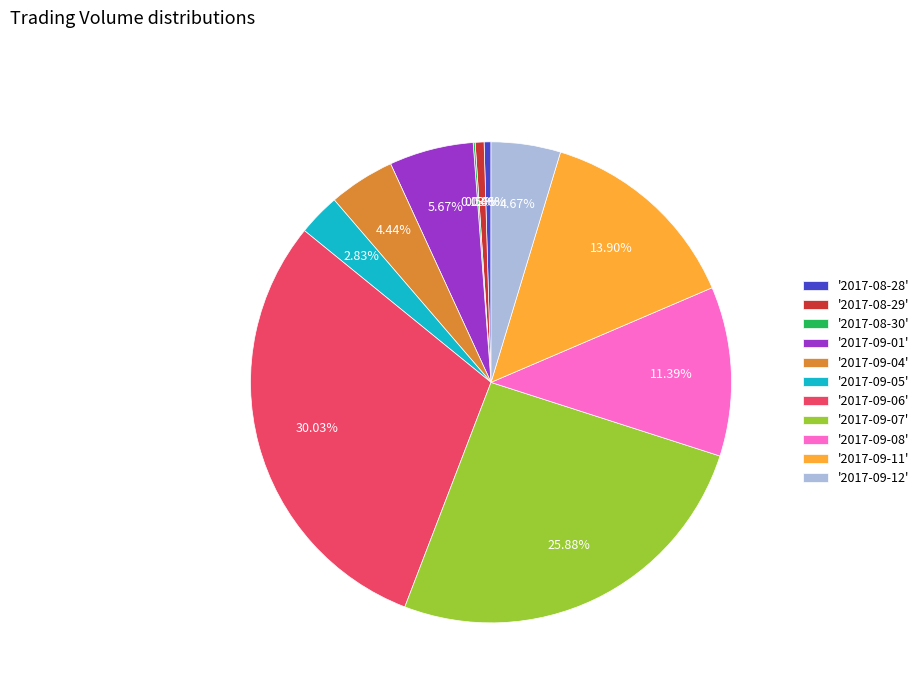

Combined, do '2017-09-08' and '2017-09-06' account for over 50%?

No